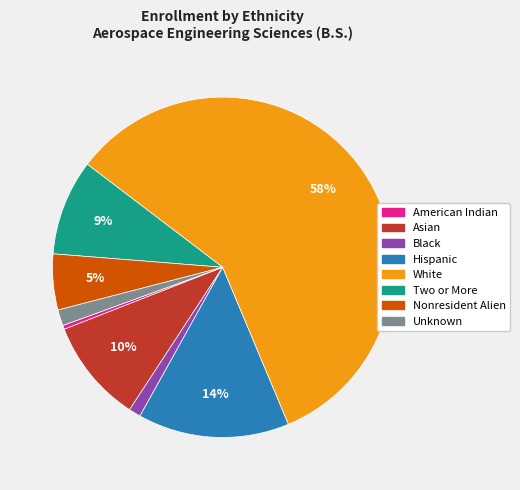

Is the sum of Asian and American Indian greater than half?

No